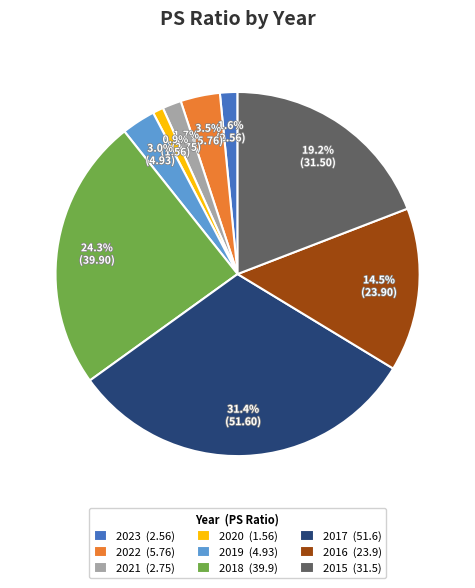

Combined, what portion of the pie is 2021 and 2020?

2.6%